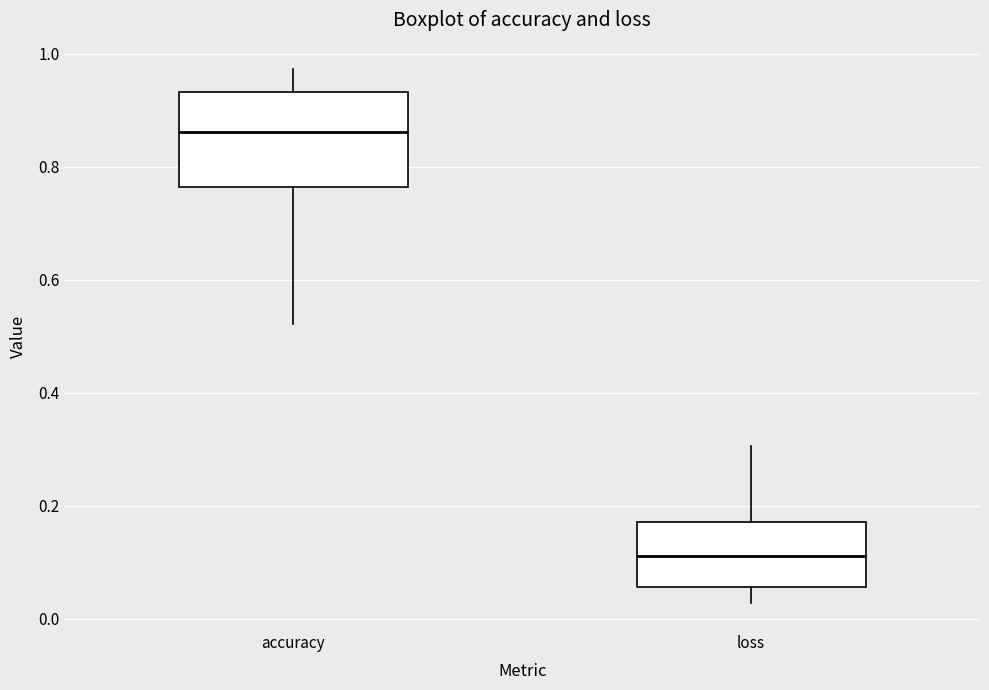

Where does the lower whisker of the box for loss end on the y-axis? The values are not printed on the chart, so give them approximately, as read against the axis.

0.02